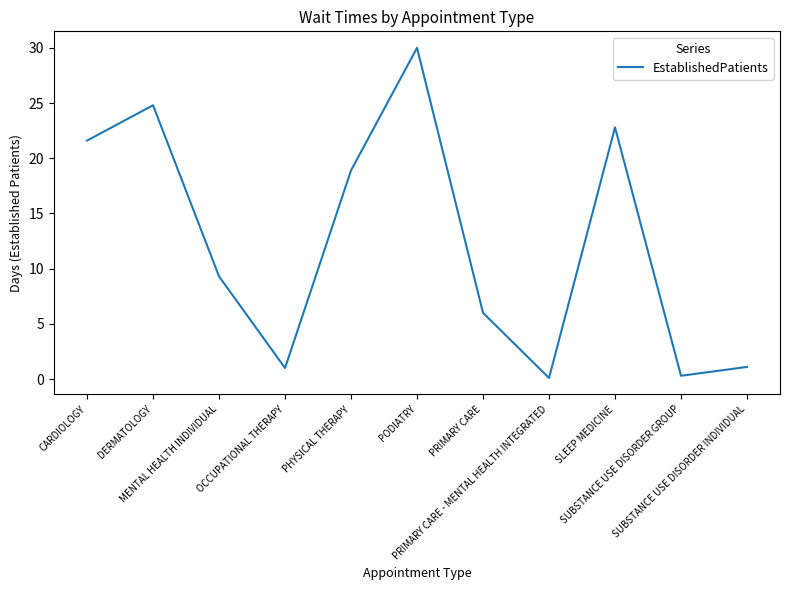

What is the maximum value shown in the chart?

30.0